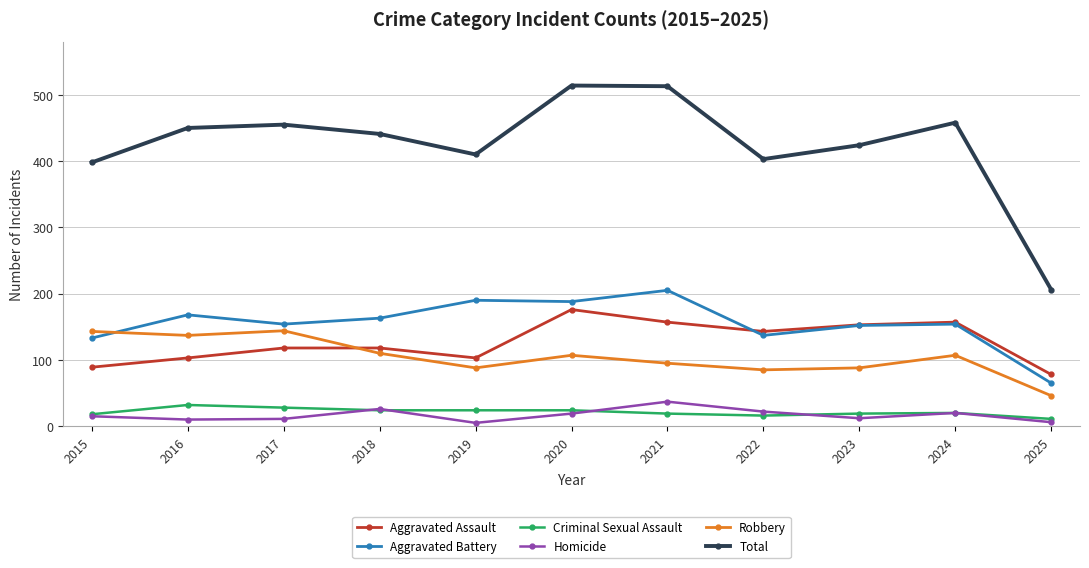

Between 2017 and 2020, which series saw the biggest shift?

Total